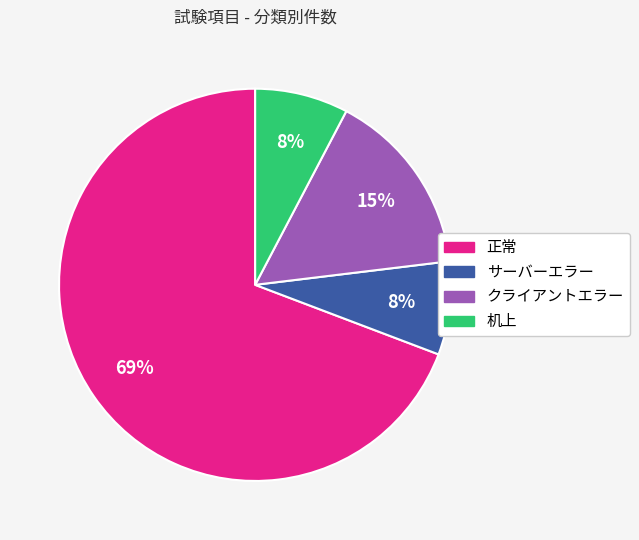

Count the number of slices in the pie.

4